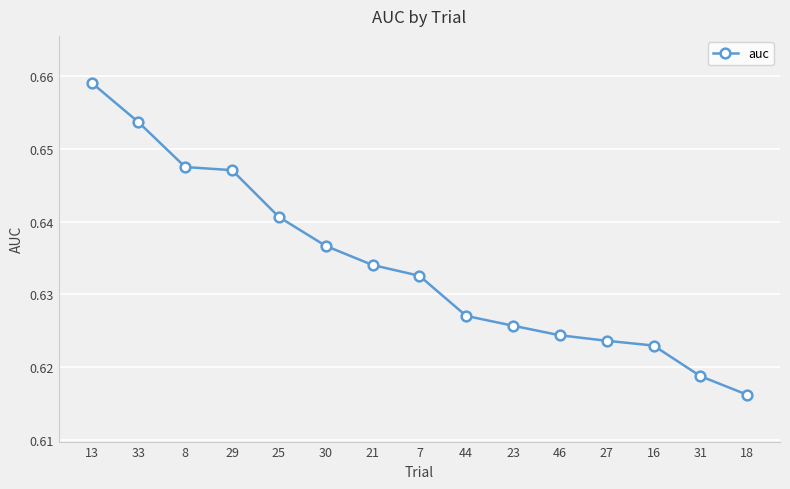

What is the sum of all values?

9.5